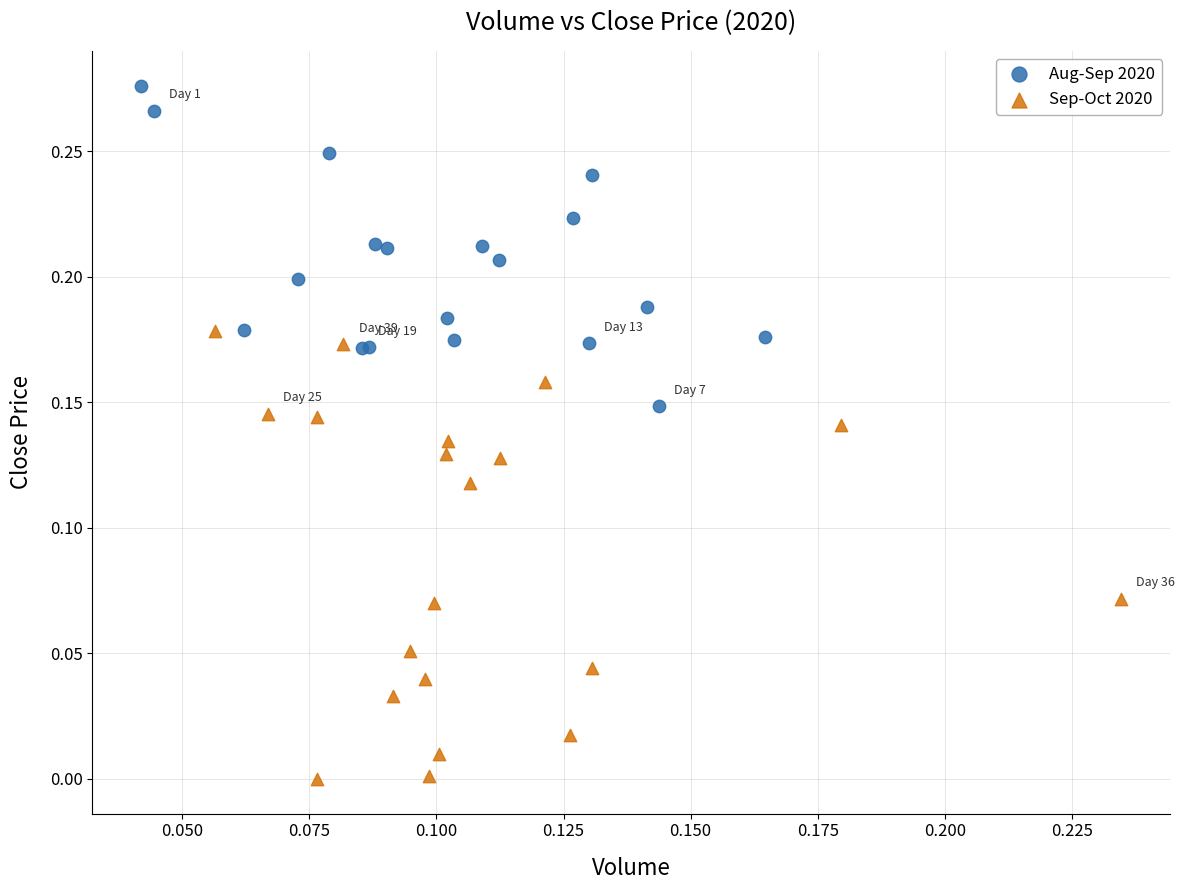

Which series has the largest Y range (max minus min)?

Sep-Oct 2020